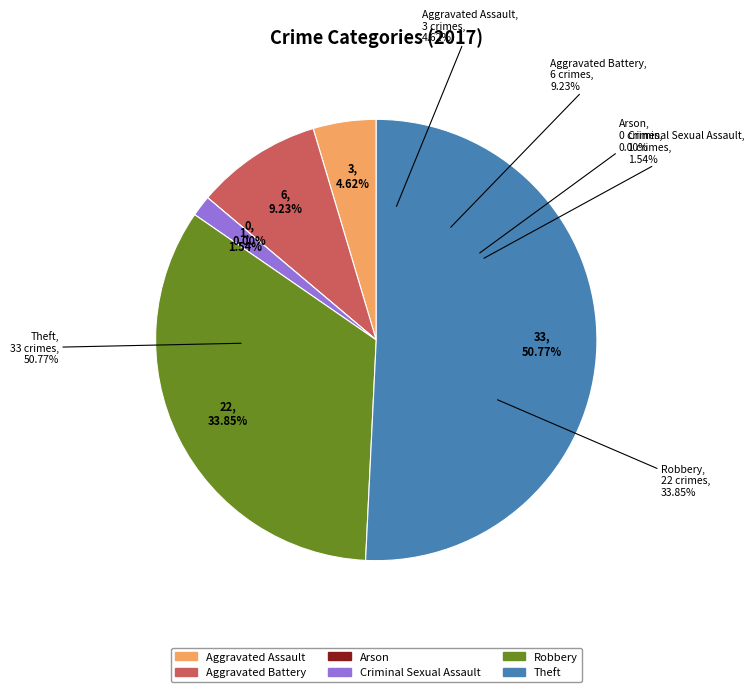

True or false: Theft accounts for 51% of the total.

True